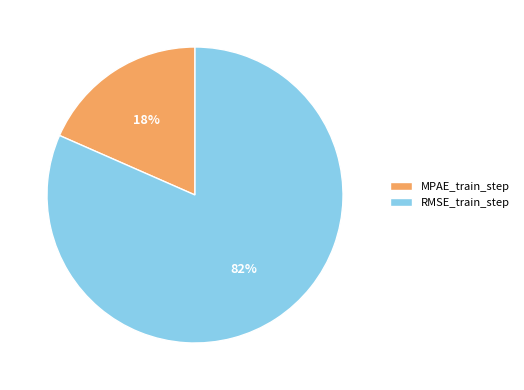

What percentage is the RMSE_train_step slice, to the nearest percent?

82%